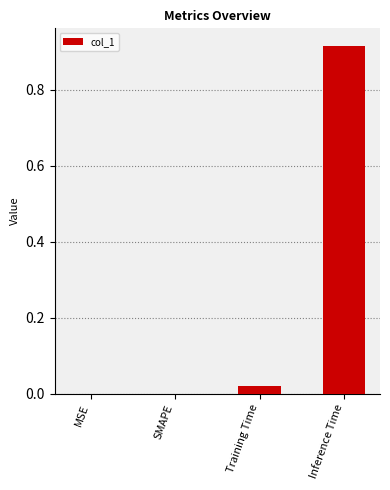

The value at SMAPE is -0.5. True or false?

False